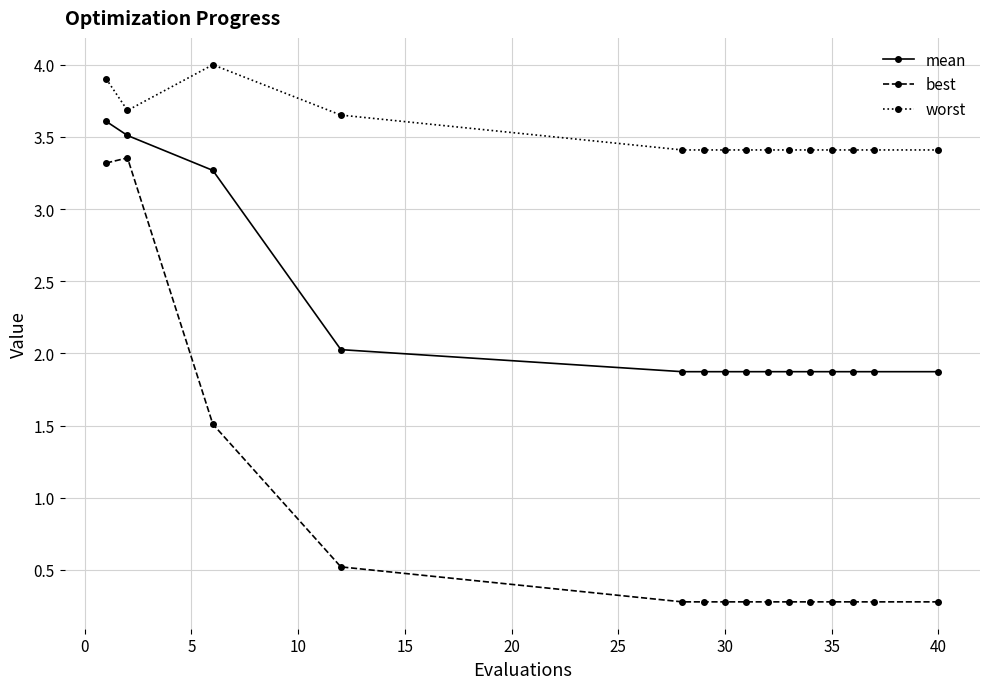

True or false: best and mean cross at least once.

False